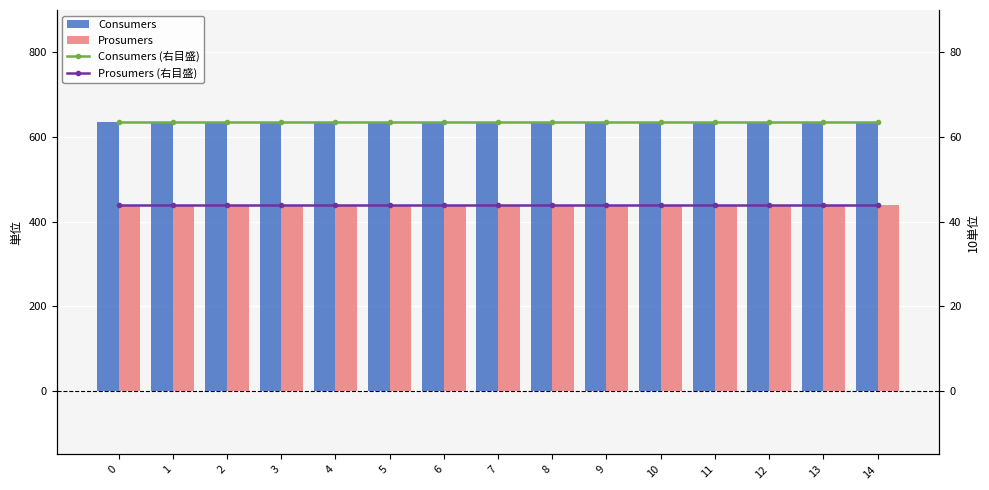

Are the bars horizontal?

No